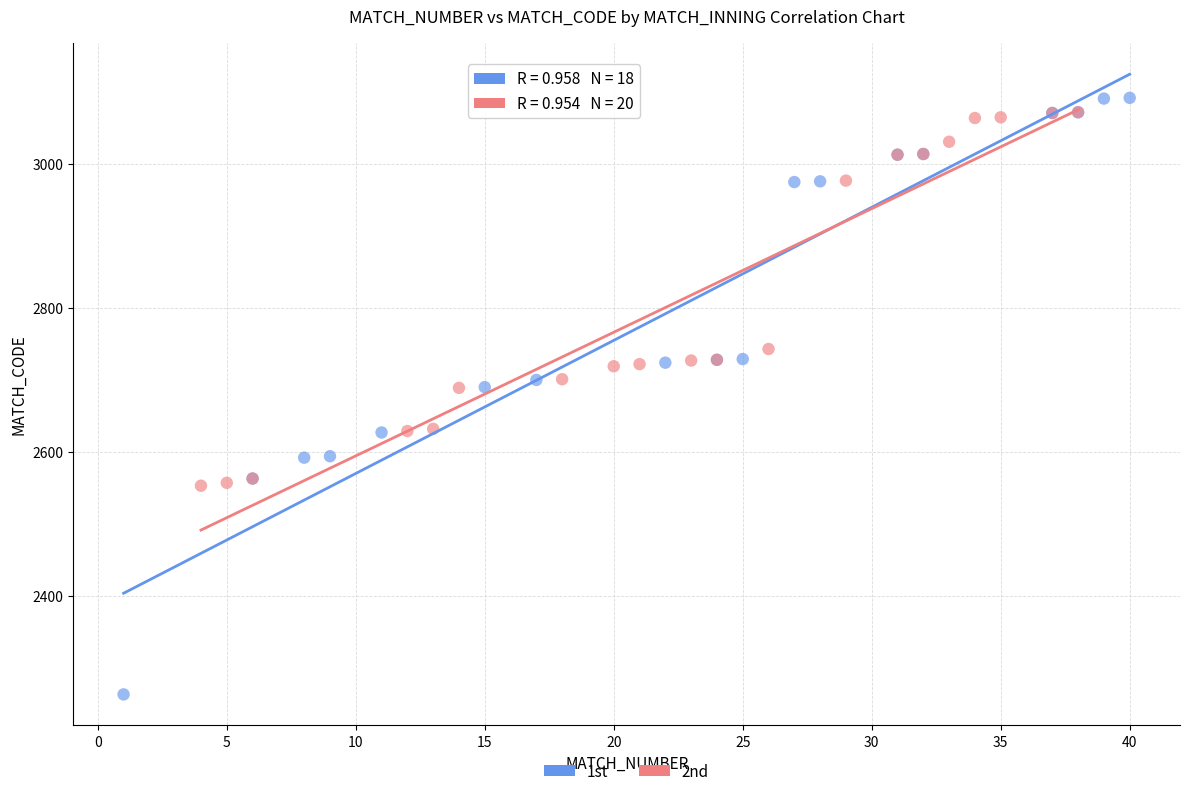

Which series has the largest Y range (max minus min)?

1st